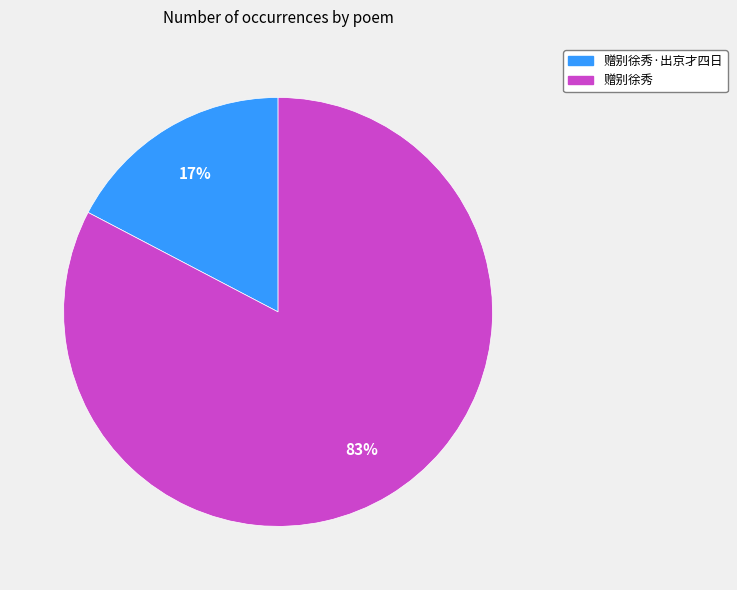

Which category accounts for the majority?

赠别徐秀